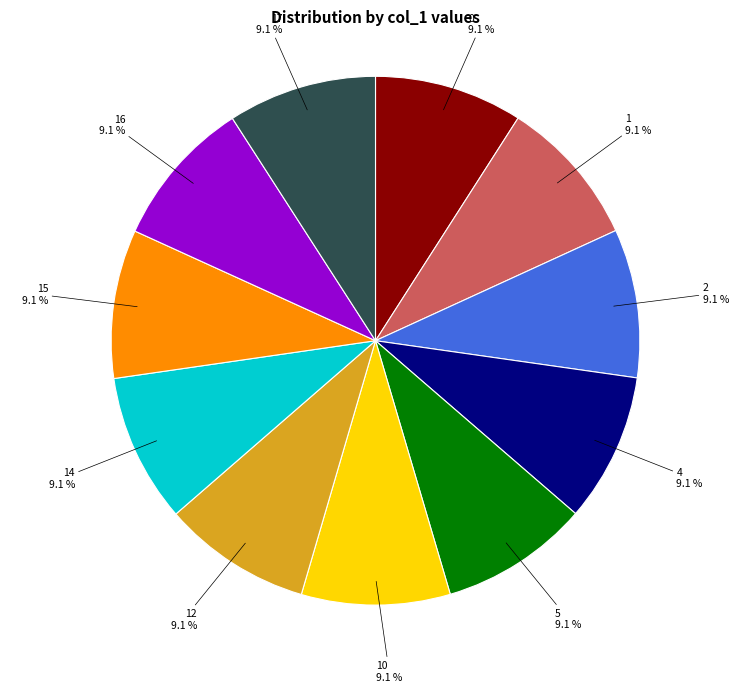

Does any single category account for the majority?

No